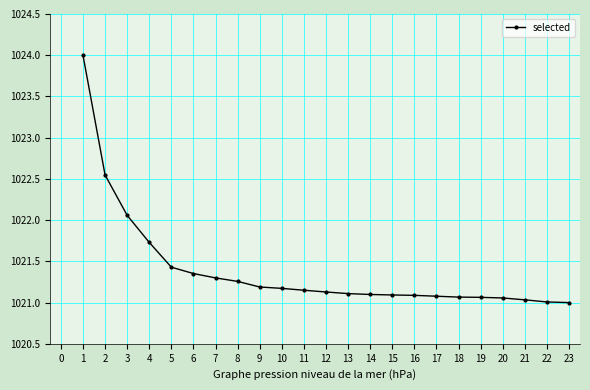

At which label is the value closest to 1022?

3